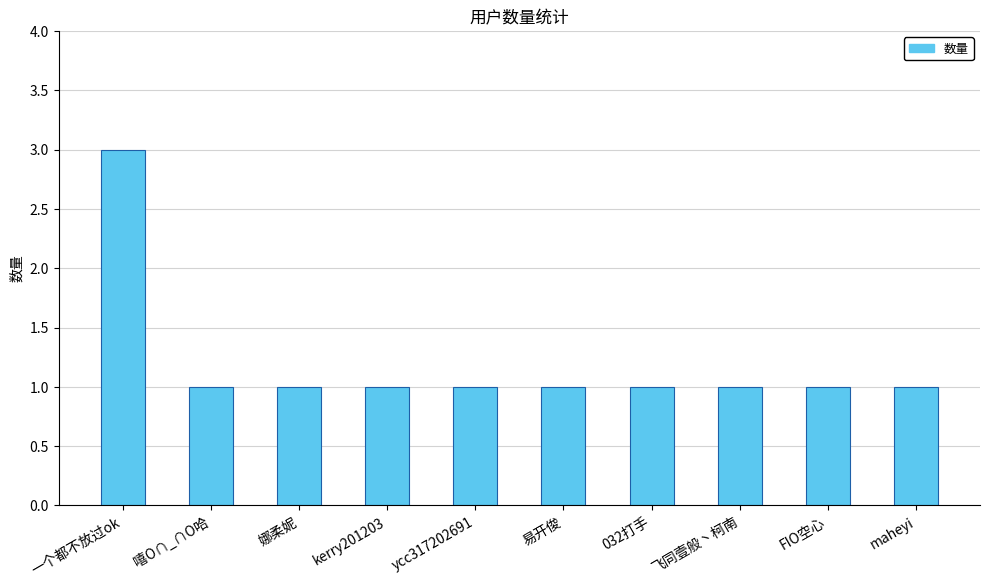

What is the average value?

1